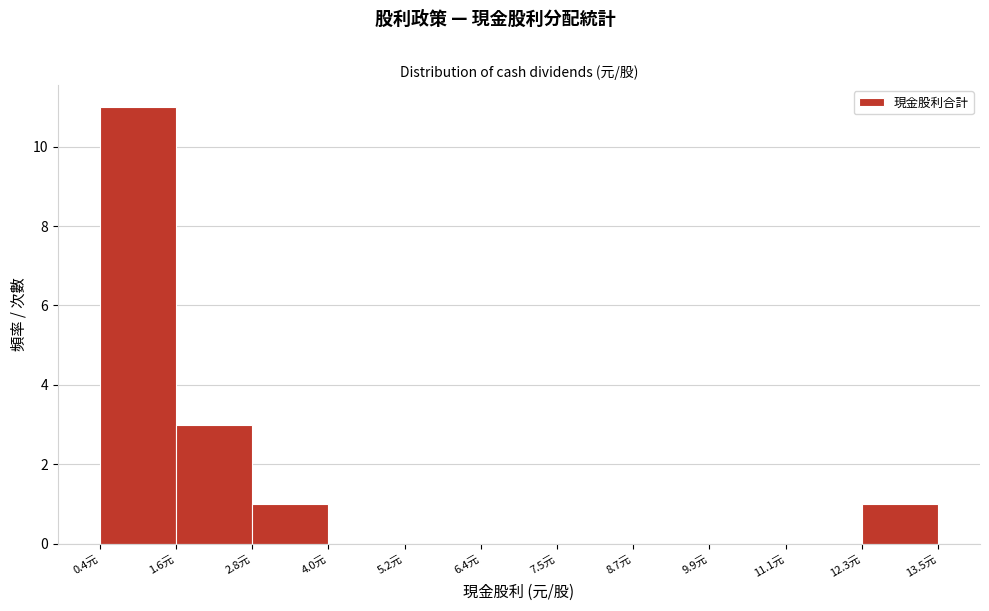

Reading left to right, list every bar in this chart as the range it spans on the x-axis followed by its height. Neither the bar edges nor the heights are printed on the chart, so give them approximately, as read against the axes.

0.4 to 1.6: 11
1.6 to 2.8: 3
2.8 to 4.0: 1
4.0 to 5.2: 0
5.2 to 6.4: 0
6.4 to 7.6: 0
7.6 to 8.8: 0
8.8 to 10.0: 0
10.0 to 11.2: 0
11.2 to 12.4: 0
12.4 to 13.6: 1